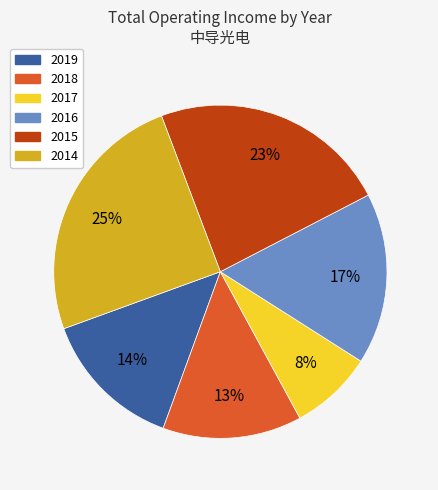

Count the number of slices in the pie.

6